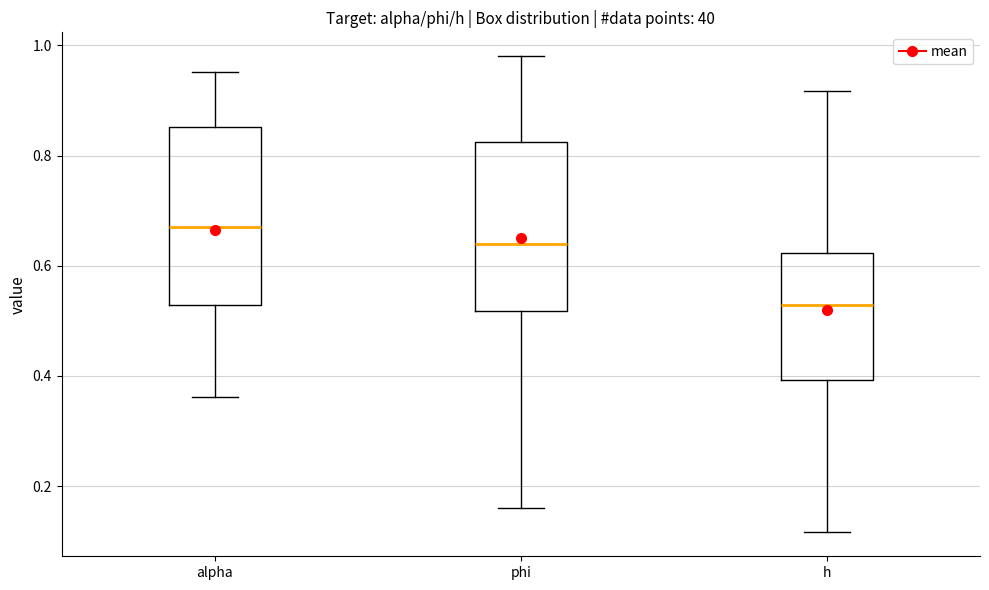

Reading left to right, read every box against the y-axis: the position of its median line, the range the box covers, and the ends of its whiskers. The values are not printed on the chart, so give them approximately, as read against the axis.

alpha: median 0.68, box 0.52 to 0.86, whiskers 0.36 to 0.96
phi: median 0.64, box 0.52 to 0.82, whiskers 0.16 to 0.98
h: median 0.52, box 0.40 to 0.62, whiskers 0.12 to 0.92